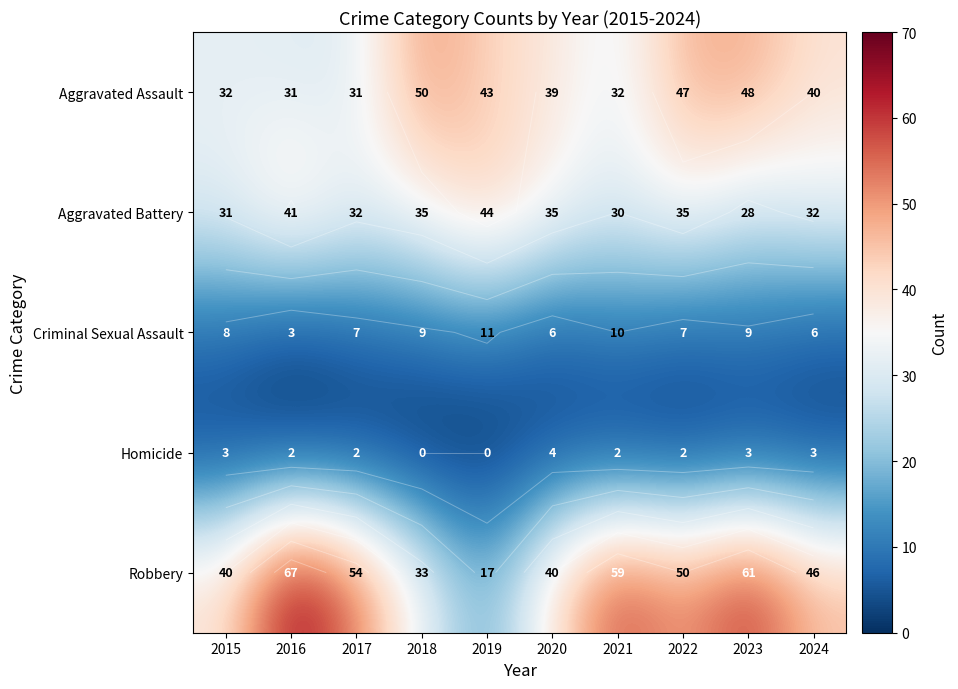

How many values in the Homicide series are below 2?

2